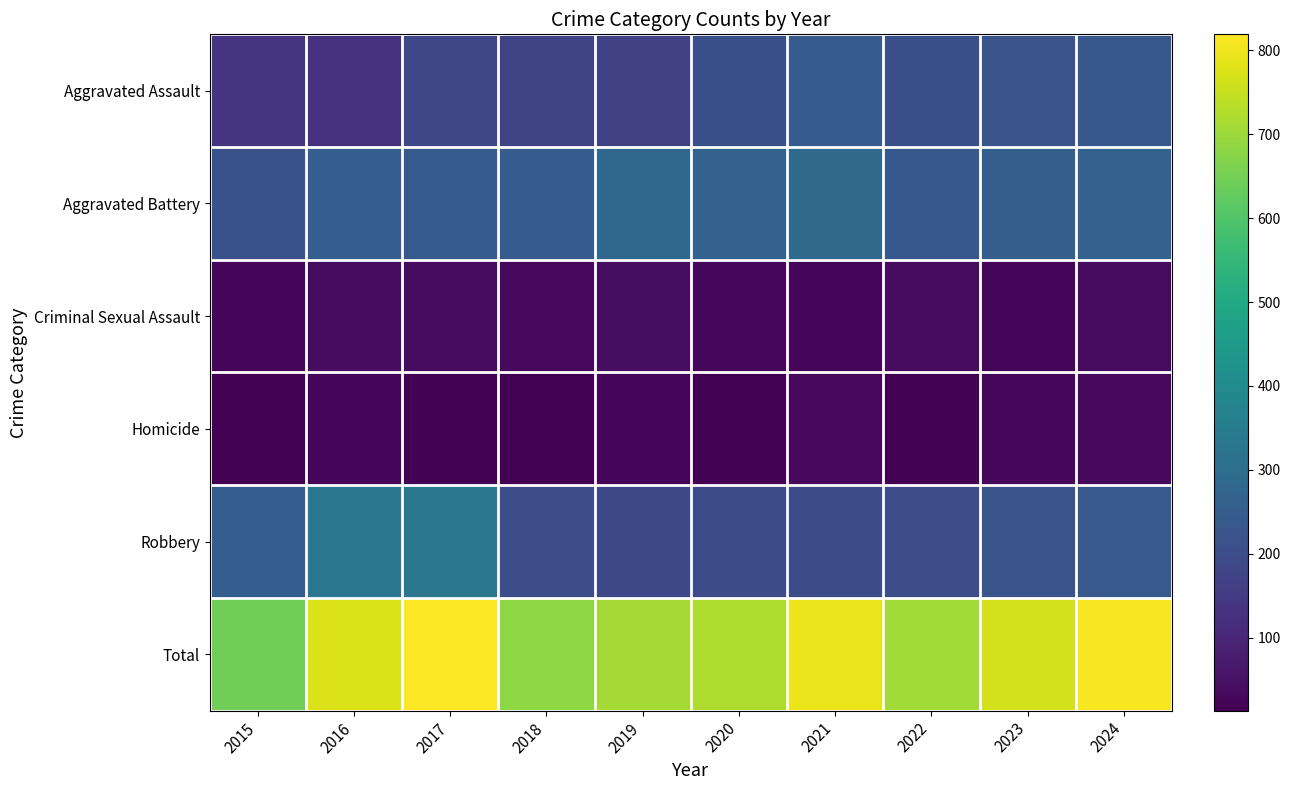

Between 2023 and 2024, which is larger?

2024